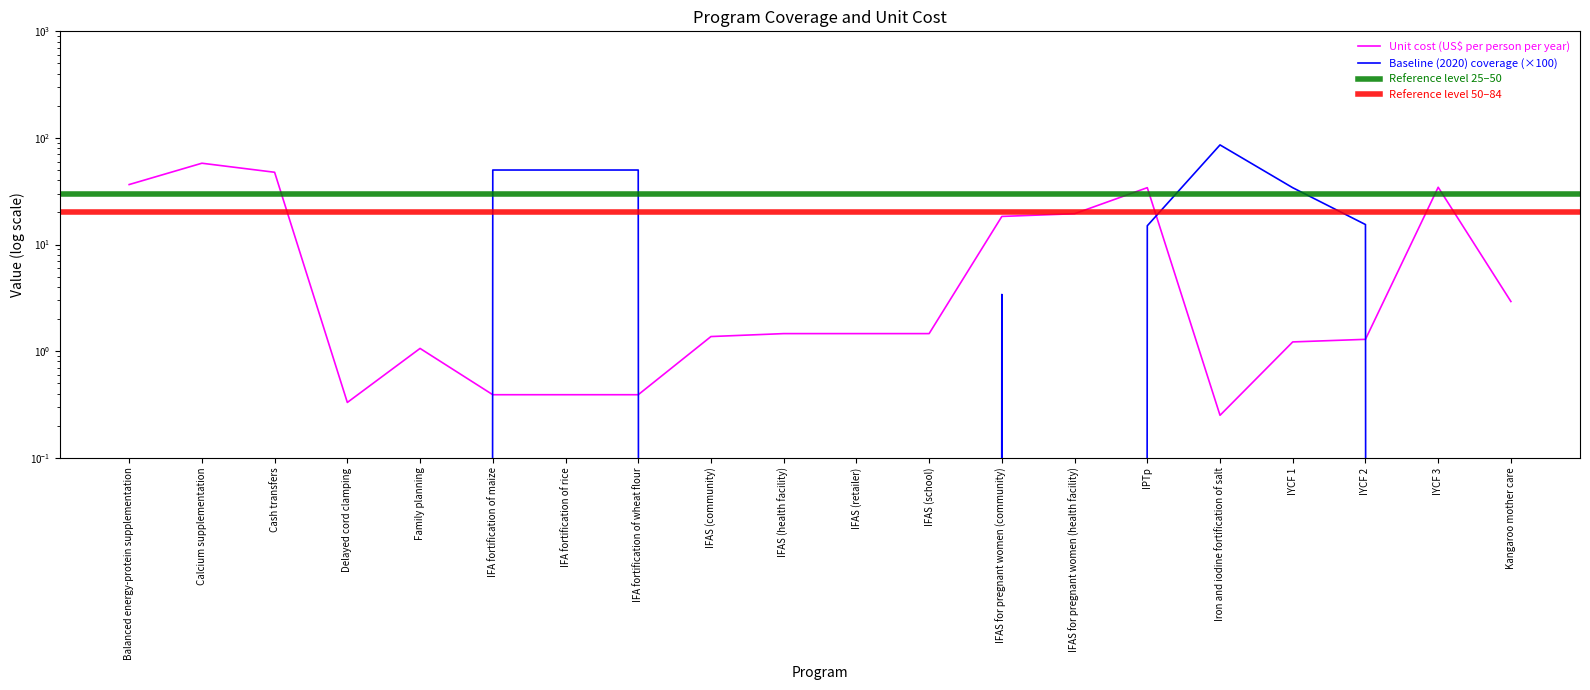

What is the difference between the Baseline (2020) coverage values at IFA fortification of rice and IYCF 2?

34.6